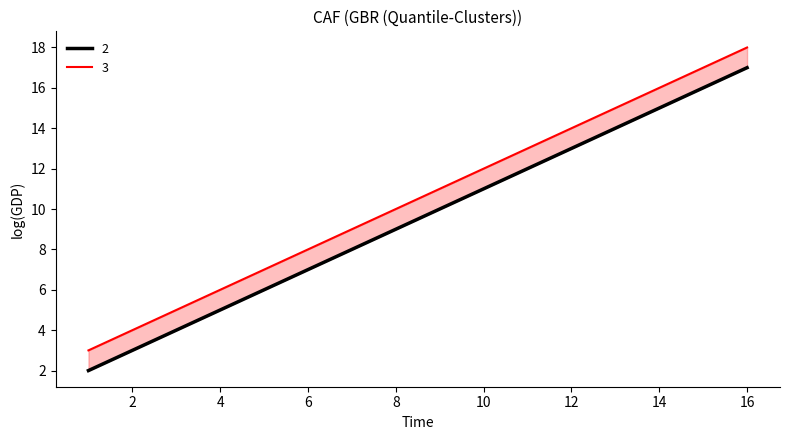

Is the value of 3 at 10 greater than the value of 2 at 10?

Yes